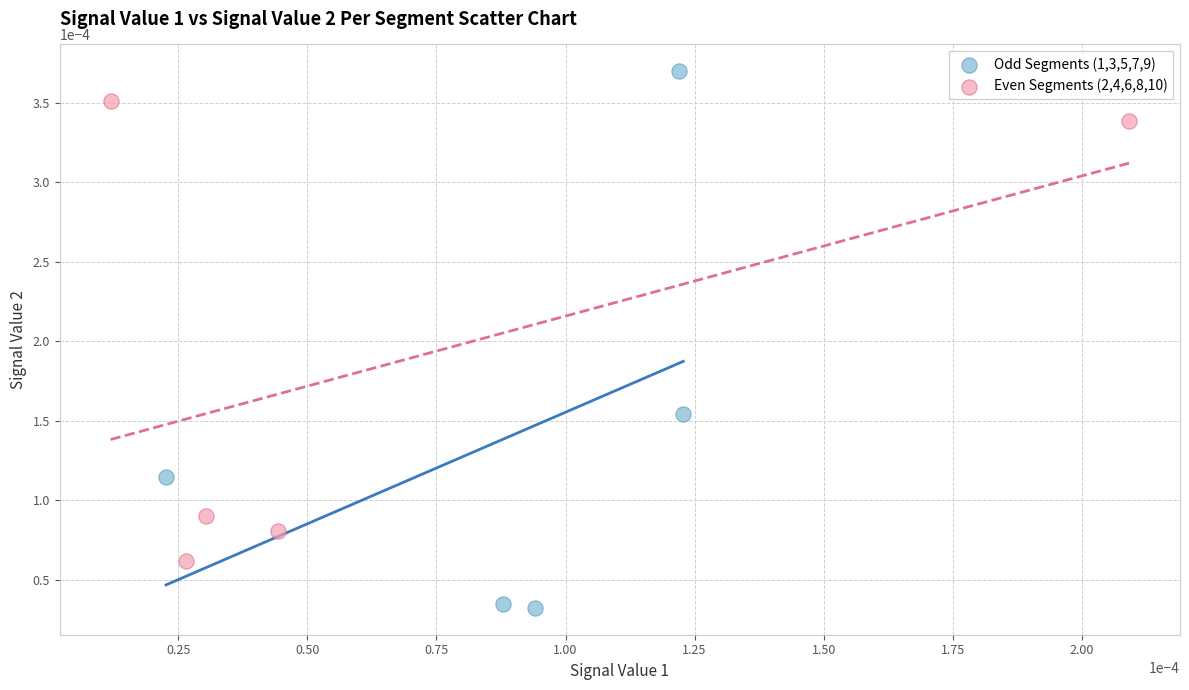

Which series reaches the maximum Y coordinate?

Odd Segments (1,3,5,7,9)